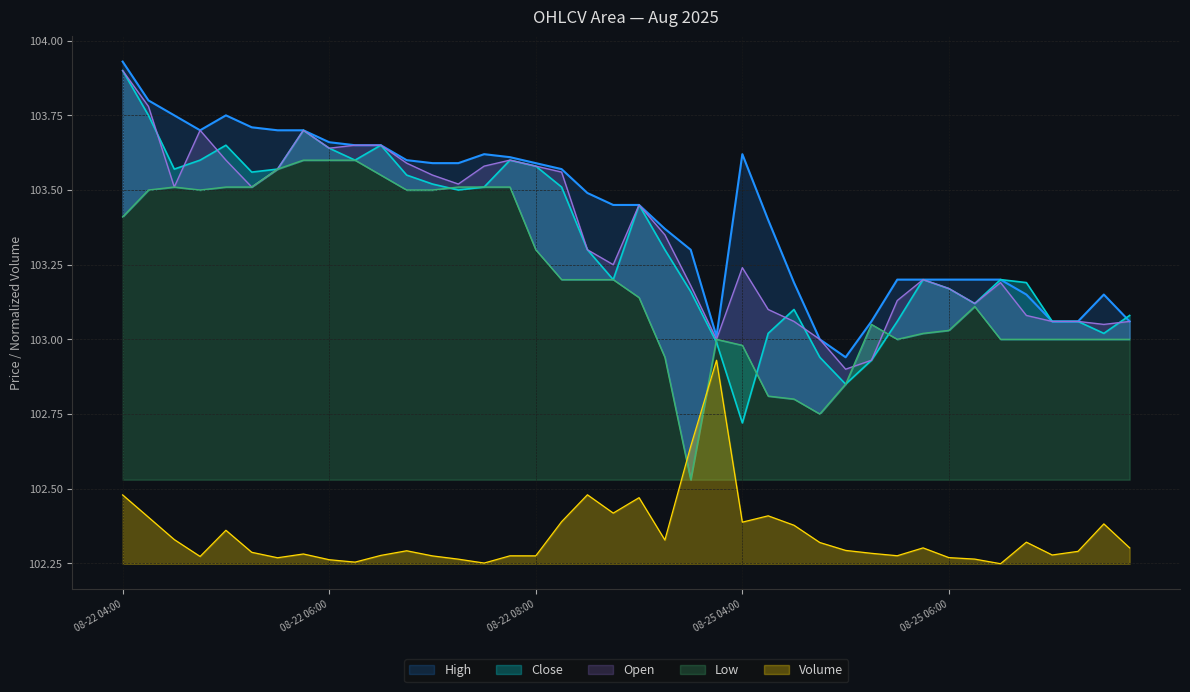

What is the value of the High point at the 23rd from the left?

103.3